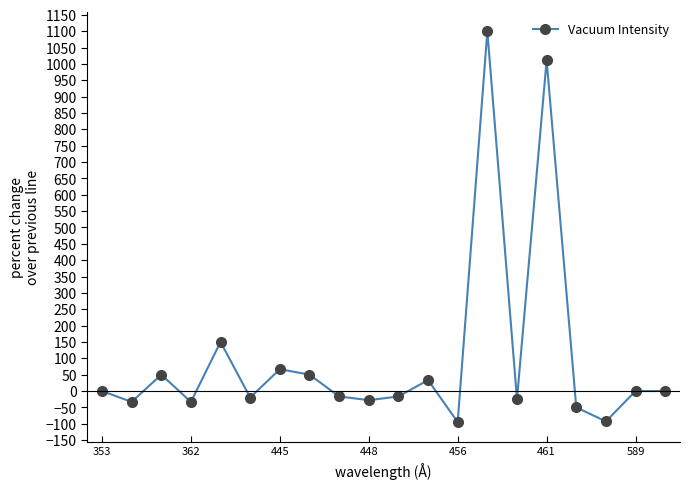

True or false: the data has more than 0 interior local peaks.

True